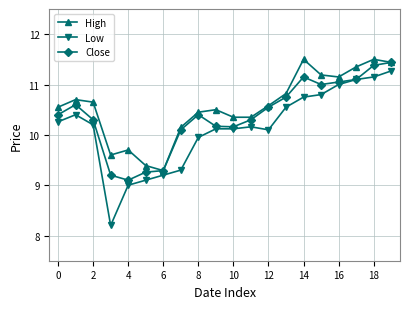

What is the difference between the second highest and minimum values in the High series?

2.2